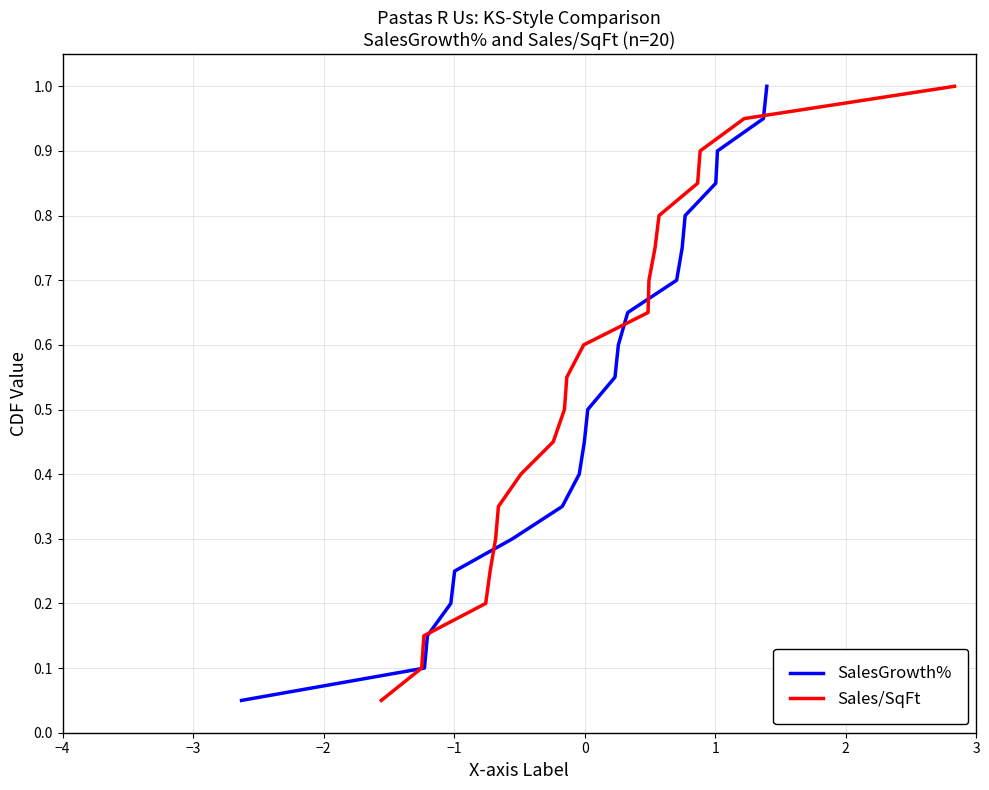

What is the maximum value for SalesGrowth%?

1.0